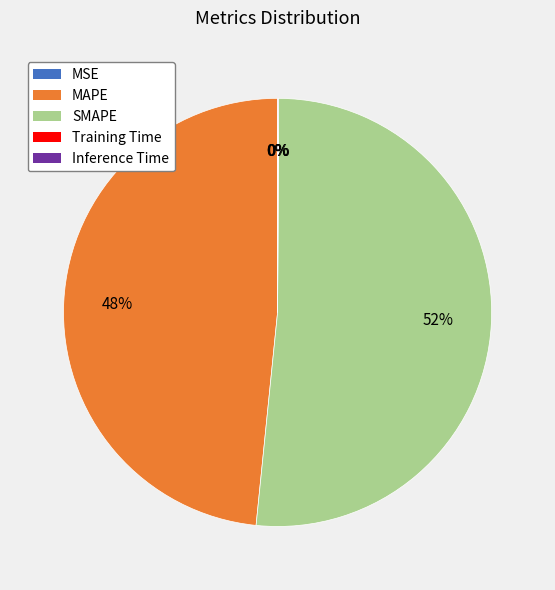

What is the largest slice in the pie chart?

SMAPE